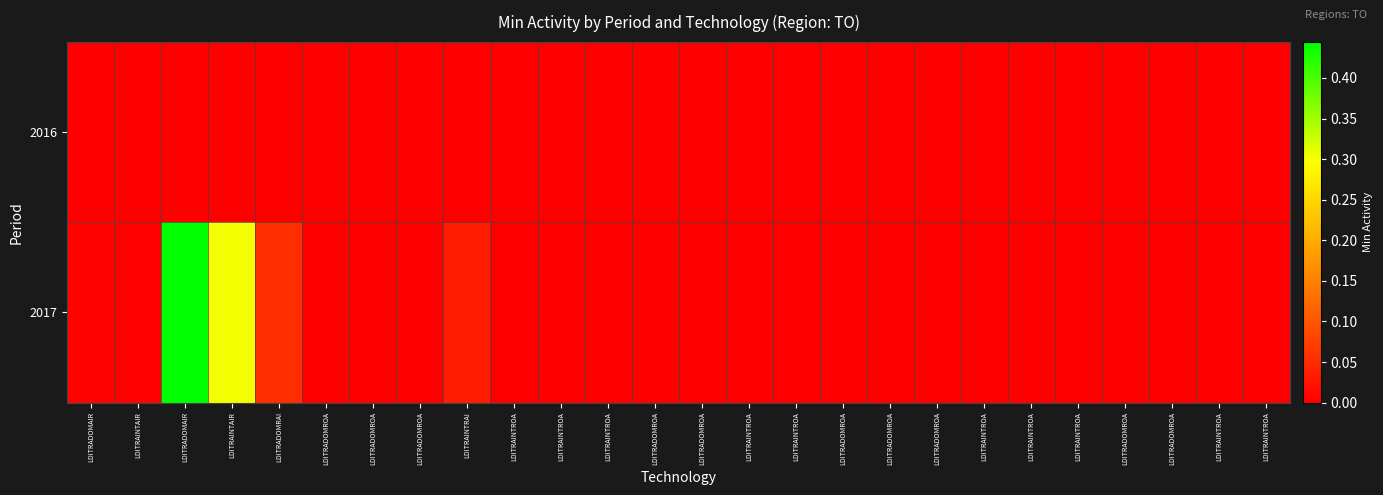

Reading right to left, what are all the values shown in this chart?

2016: LDITRAINTROA=0.0	LDITRAINTROA=0.0	LDITRADOMROA=0.0	LDITRADOMROA=0.0	LDITRAINTROA=0.0	LDITRAINTROA=0.0	LDITRAINTROA=0.0	LDITRADOMROA=0.0	LDITRADOMROA=0.0	LDITRADOMROA=0.0	LDITRAINTROA=0.0	LDITRAINTROA=0.0	LDITRADOMROA=0.0	LDITRADOMROA=0.0	LDITRAINTROA=0.0	LDITRAINTROA=0.0	LDITRAINTROA=0.0	LDITRAINTRAI=0.0	LDITRADOMROA=0.0	LDITRADOMROA=0.0	LDITRADOMROA=0.0	LDITRADOMRAI=0.0	LDITRAINTAIR=0.0	LDITRADOMAIR=0.0	LDITRAINTAIR=0.0	LDITRADOMAIR=0.0
2017: LDITRAINTROA=0.0	LDITRAINTROA=0.0	LDITRADOMROA=0.0	LDITRADOMROA=0.0	LDITRAINTROA=0.0	LDITRAINTROA=0.0	LDITRAINTROA=0.0	LDITRADOMROA=0.0	LDITRADOMROA=0.0	LDITRADOMROA=0.0	LDITRAINTROA=0.0	LDITRAINTROA=0.0	LDITRADOMROA=0.0	LDITRADOMROA=0.0	LDITRAINTROA=0.0	LDITRAINTROA=0.0	LDITRAINTROA=0.0	LDITRAINTRAI=0.0	LDITRADOMROA=0.0	LDITRADOMROA=0.0	LDITRADOMROA=0.0	LDITRADOMRAI=0.1	LDITRAINTAIR=0.3	LDITRADOMAIR=0.4	LDITRAINTAIR=0.0	LDITRADOMAIR=0.0